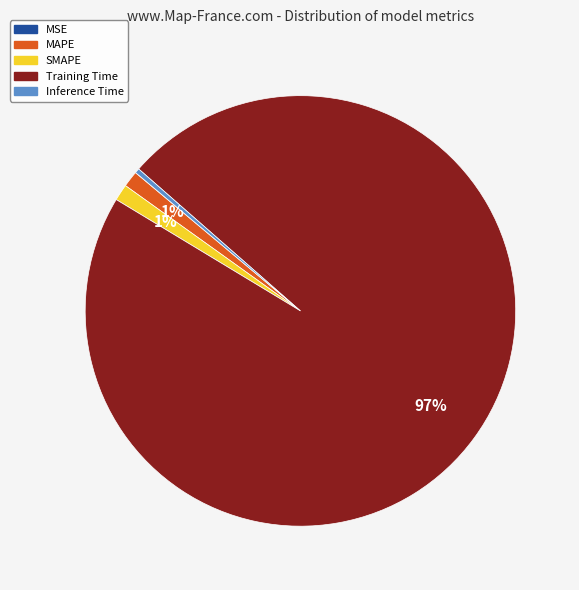

To the nearest percent, what is the average slice percentage?

20%